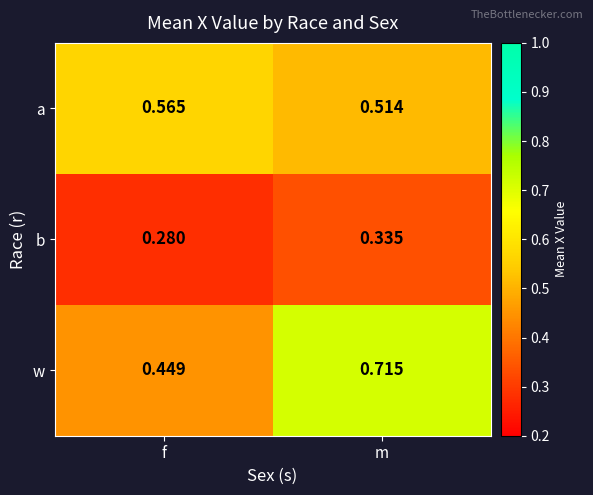

Between f and m, which series saw the biggest shift?

w